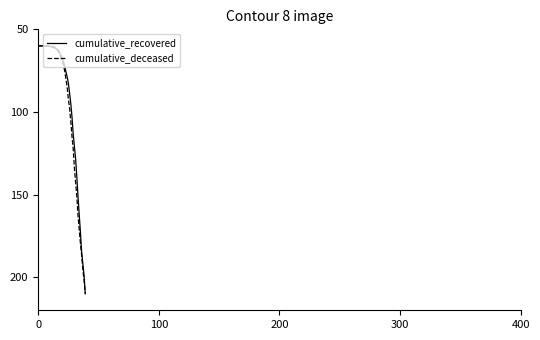

Does the chart display data point markers on the line(s)?

No